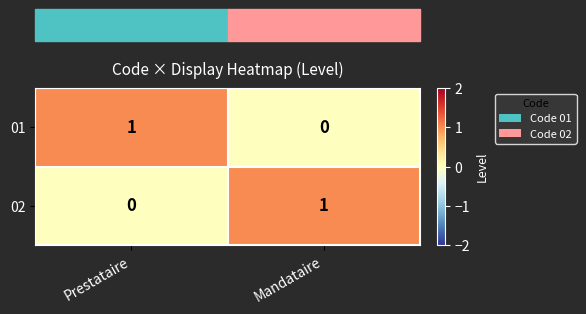

The 01 series shows 1 at Prestataire. True or false?

True